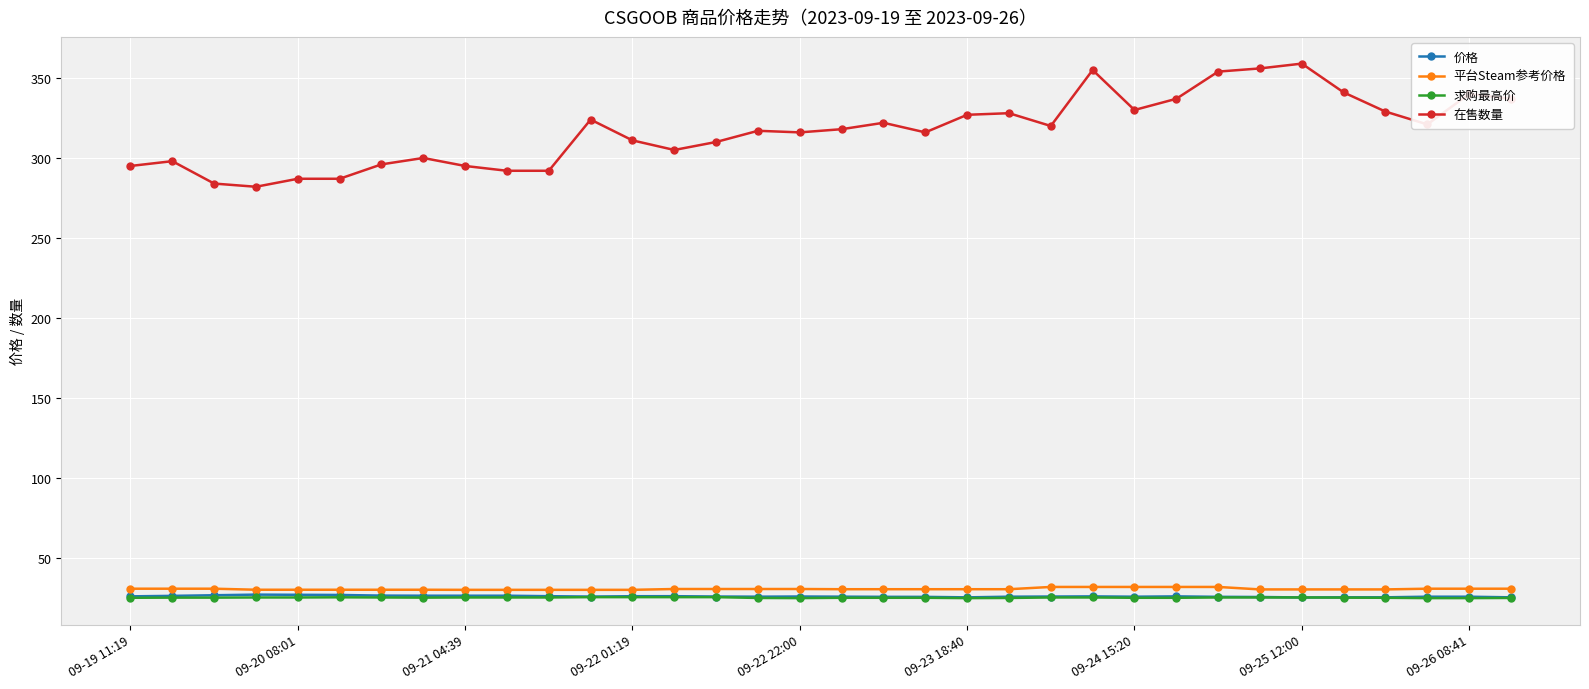

At how many categories does at least one series exceed 97?

34